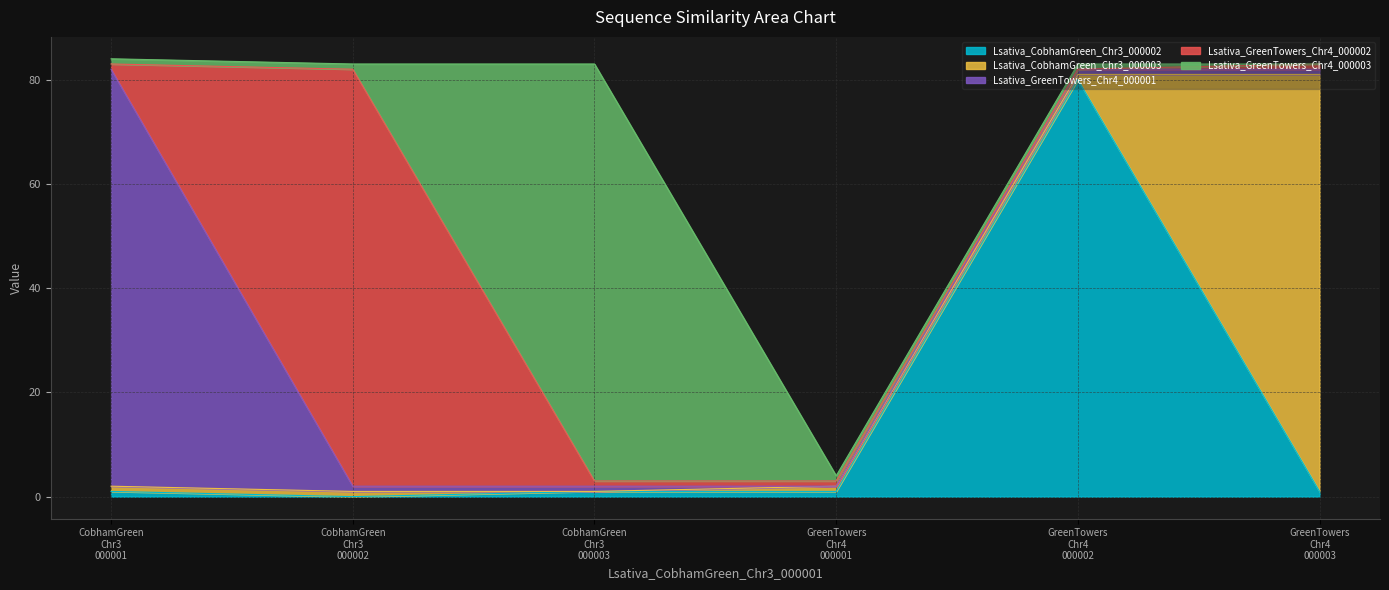

At which label does Lsativa_GreenTowers_Chr4_000003 first exceed 1?

Lsativa_CobhamGreen_Chr3_000003